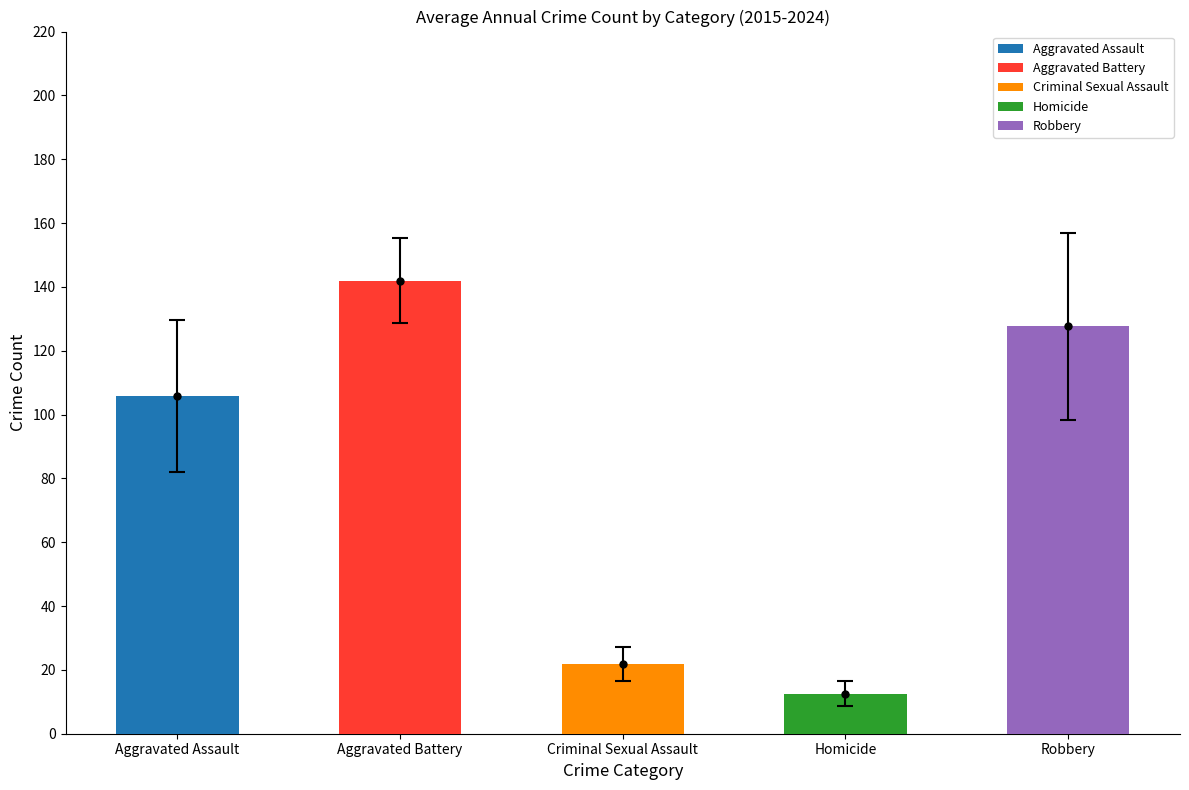

What is the label of the 2nd bar from the left?

Aggravated Battery